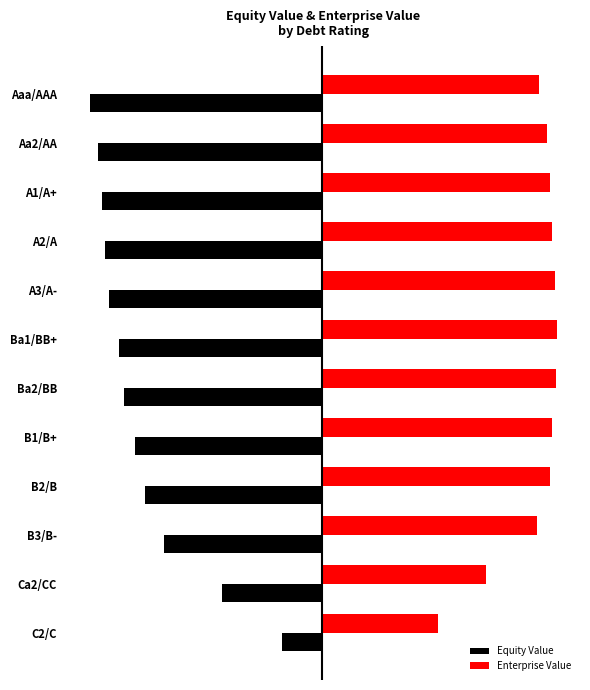

What are all the series names shown in the legend?

Equity Value, Enterprise Value